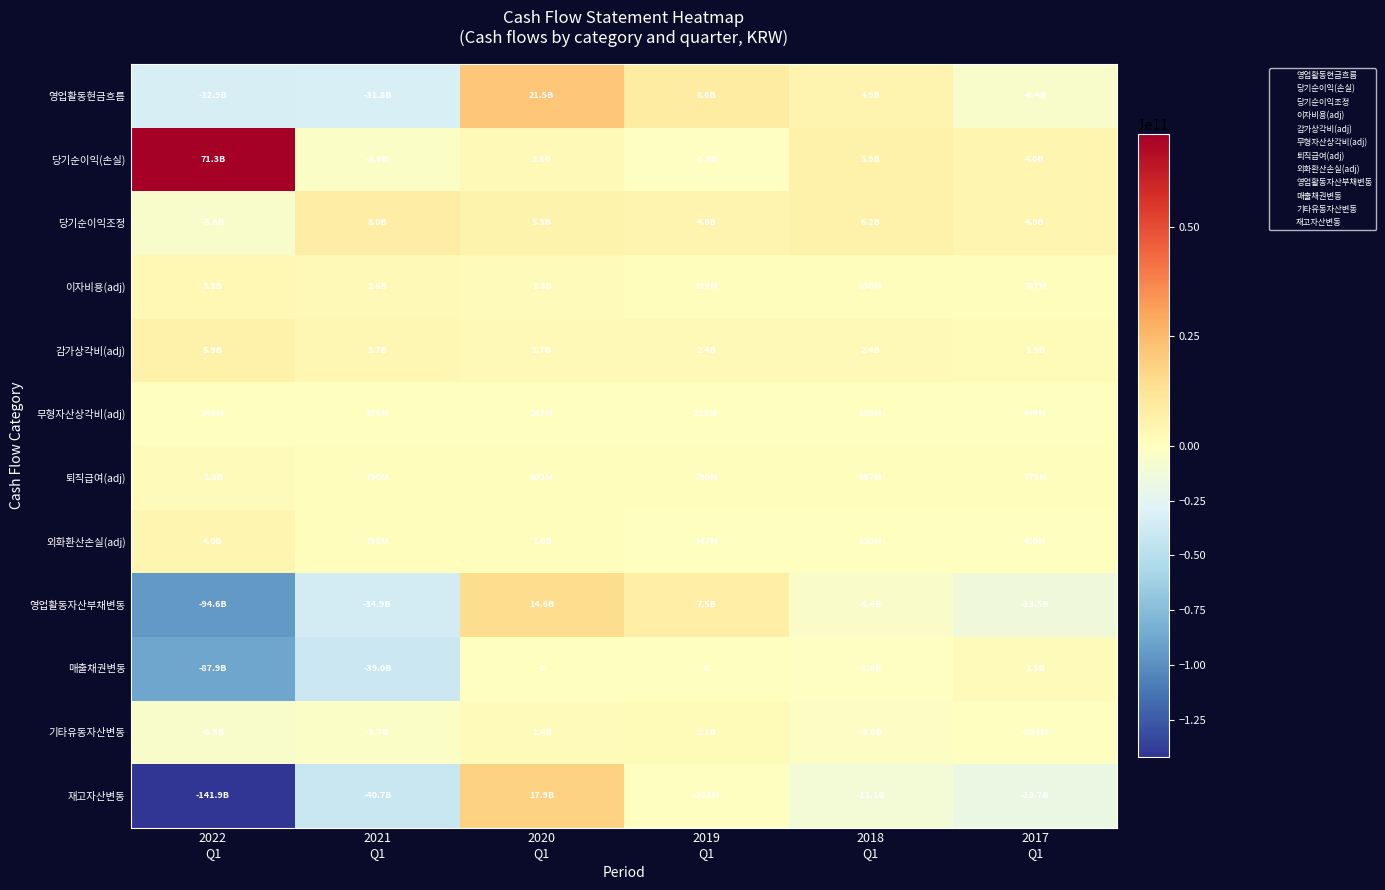

What is the minimum value for 영업활동자산부채변동?

-94598363000